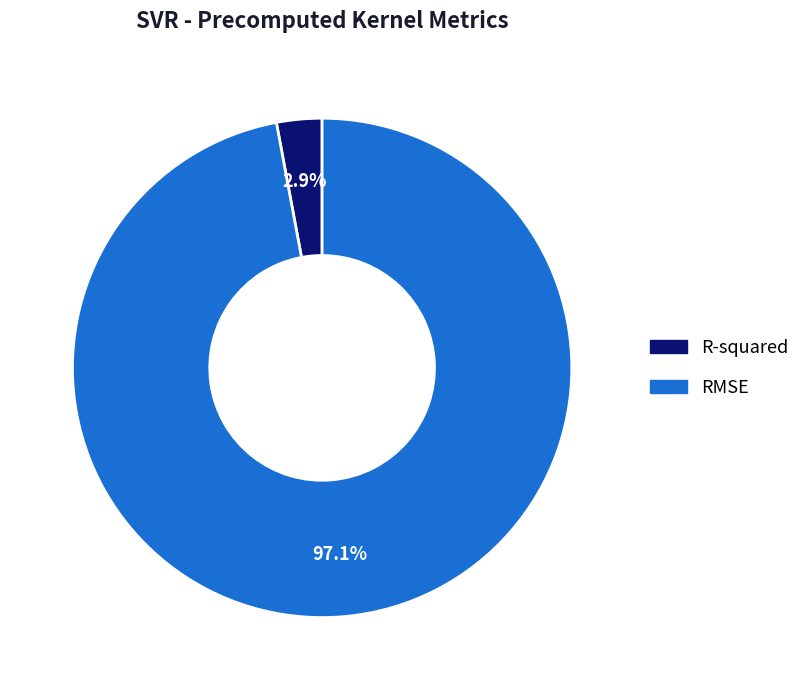

To the nearest percent, what percentage of the pie is RMSE?

97%